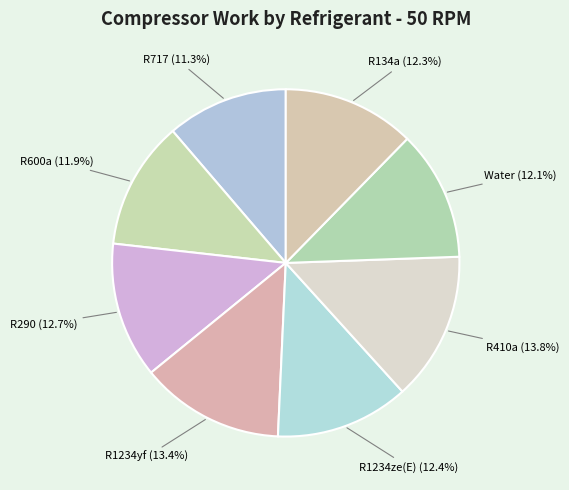

To the nearest percent, what percentage of the pie is R1234ze(E)?

12%